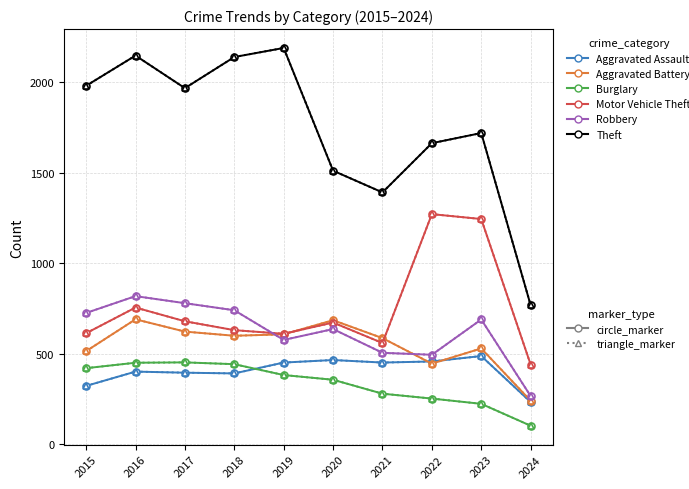

Does the chart have visible grid lines?

Yes